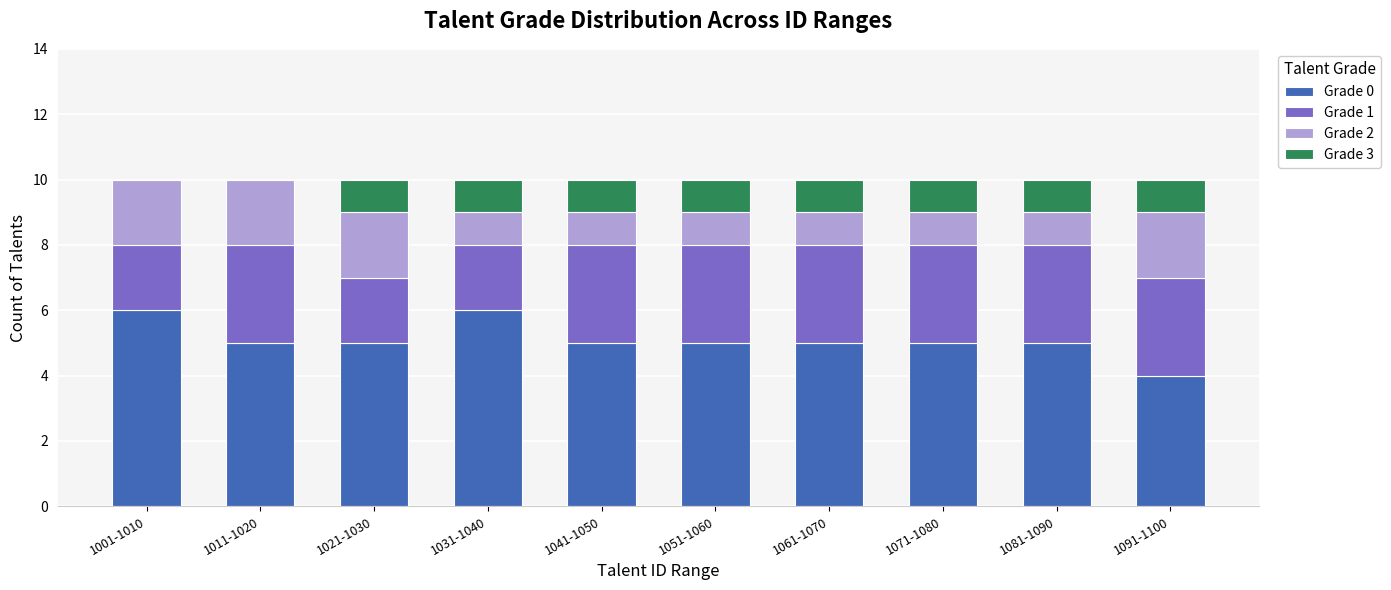

The value of Grade 0 at 1011-1020 is 7. True or false?

False